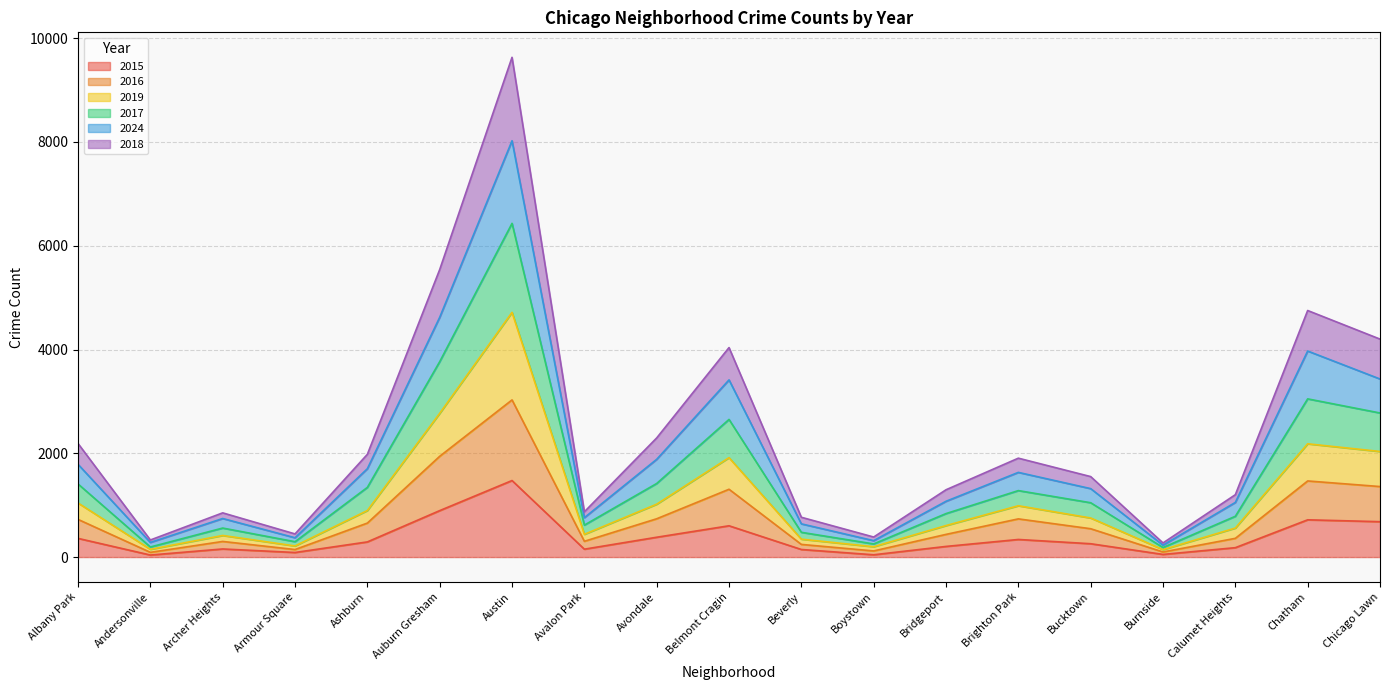

What is the total value across all series at Avondale?

2296